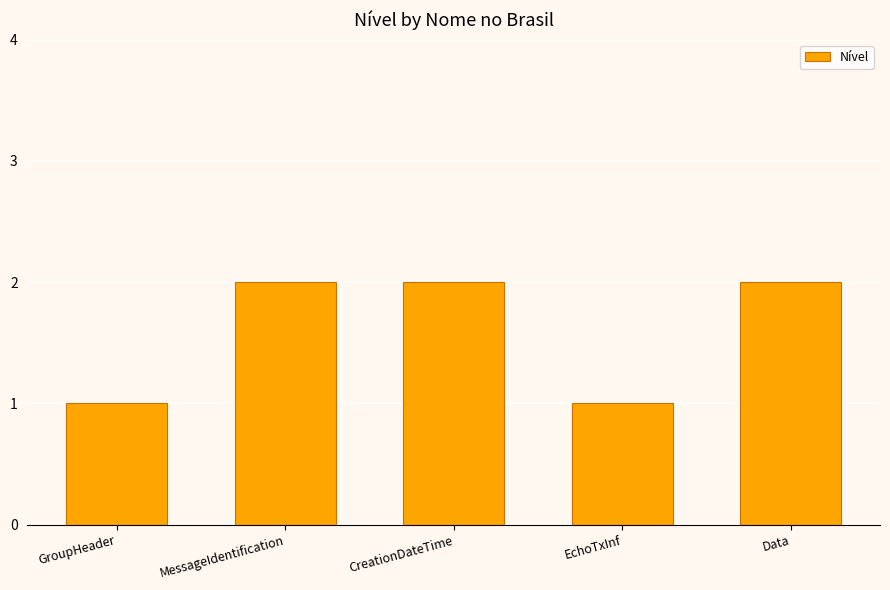

The chart shows a value of 2 at CreationDateTime. True or false?

True